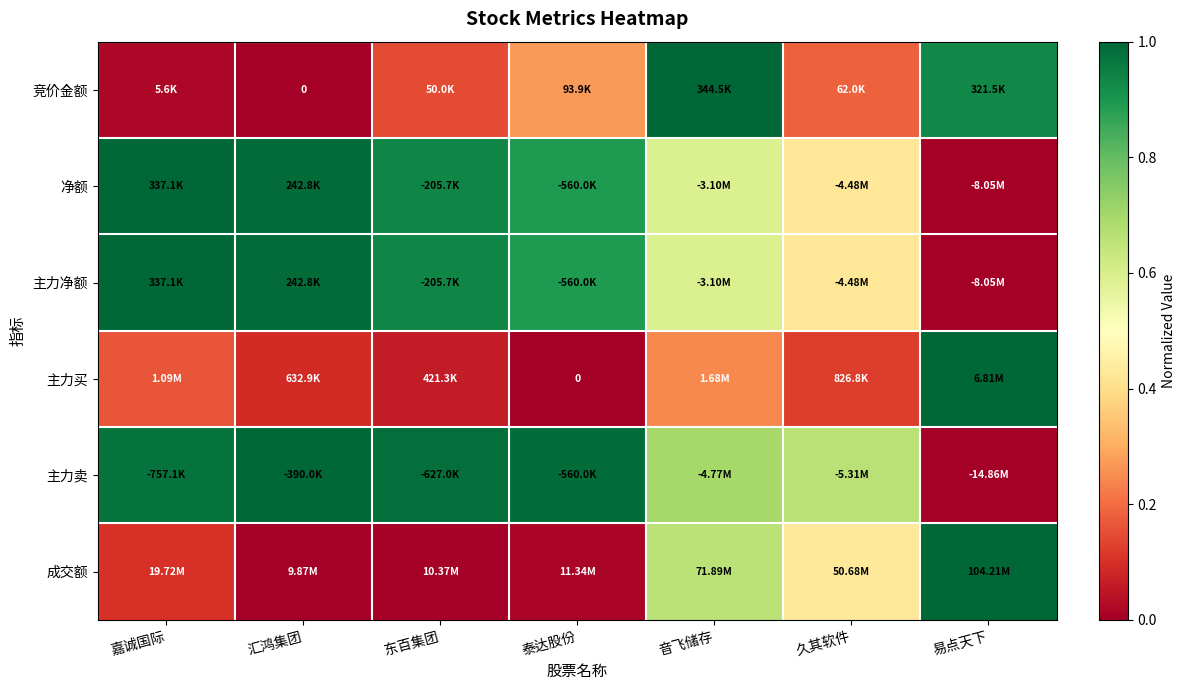

Which category has the highest value in the 成交额 series?

易点天下